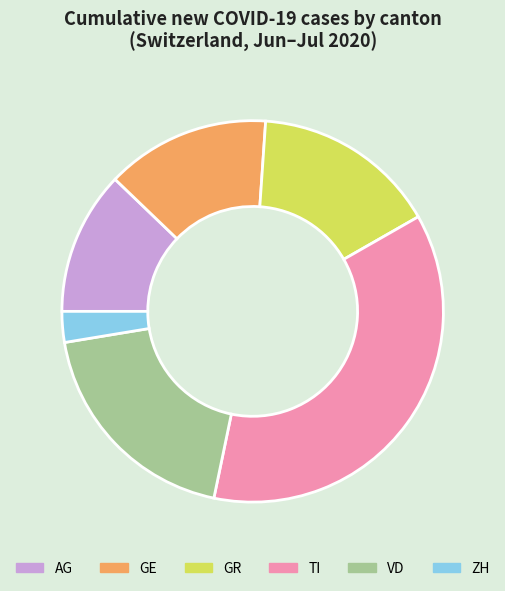

Count the number of slices in the pie.

6